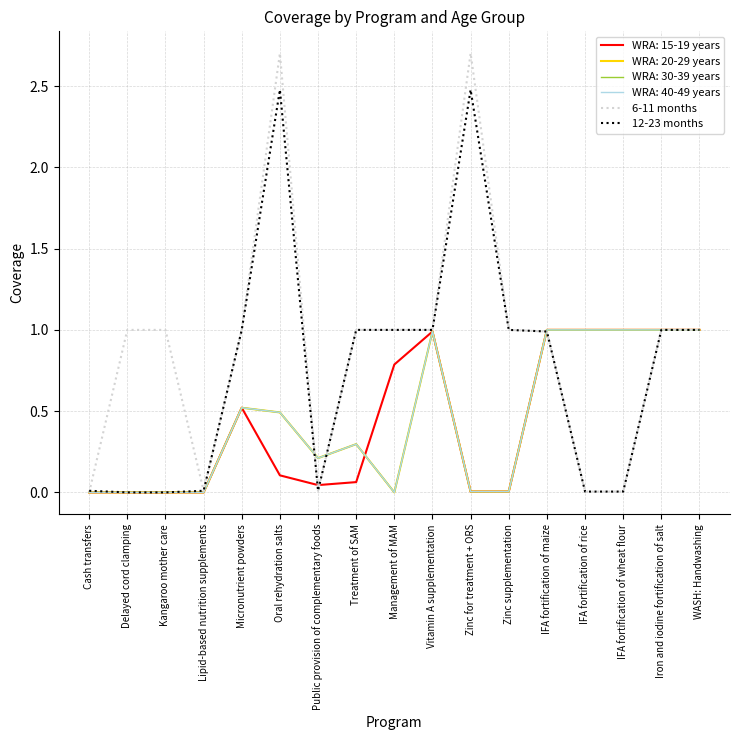

How many interior local valleys does the 12-23 months series have?

1